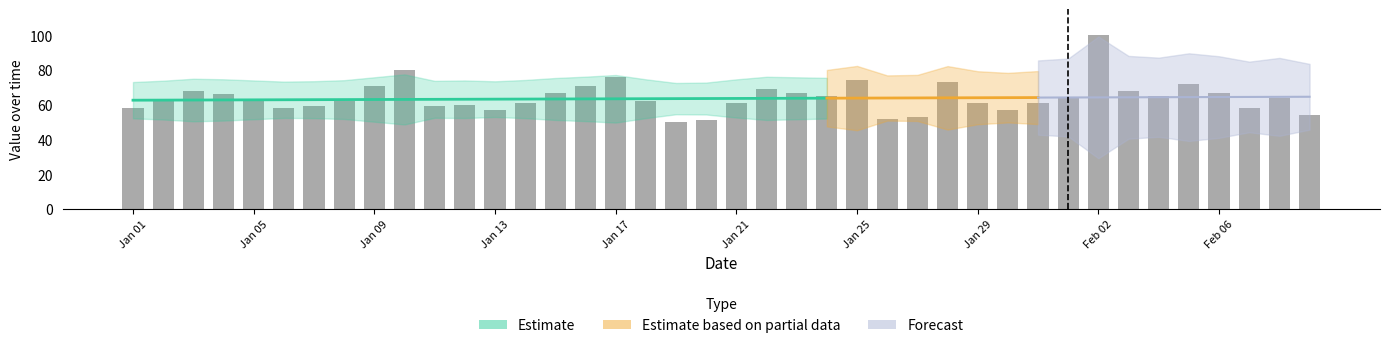

What is the sum of all values?

2565